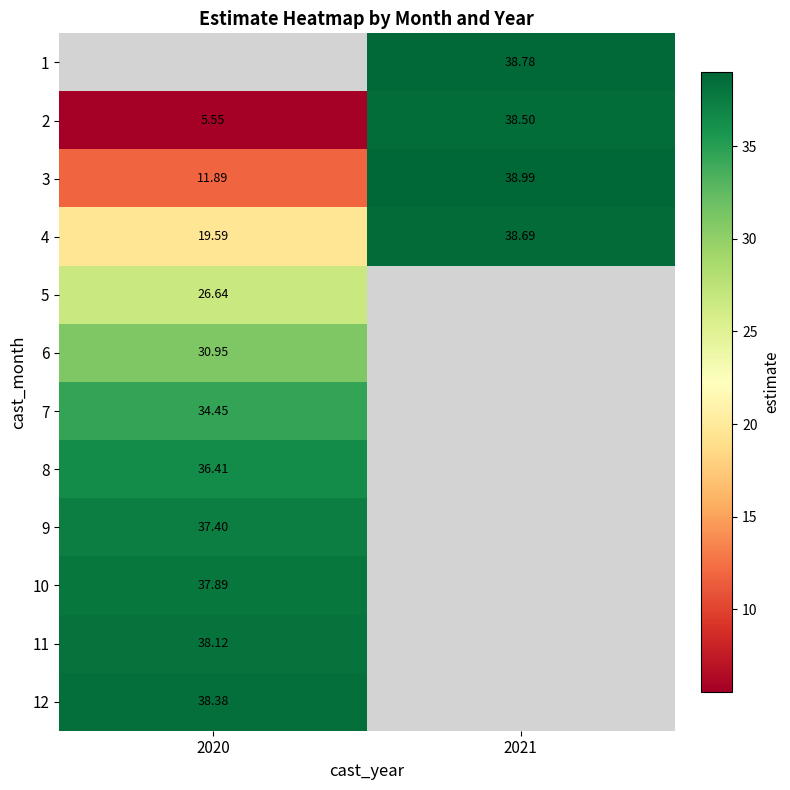

Is the value of 12 at 2020 greater than the value of 8 at 2020?

Yes